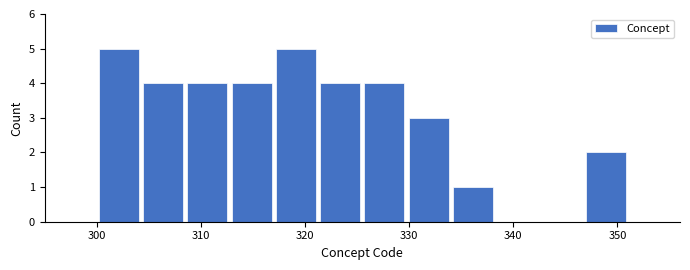

Reading left to right, transcribe this chart: for each bar, give the range it covers on the x-axis and its height. Neither the bar edges nor the heights are printed on the chart, so give them approximately, as read against the axes.

300 to 304: 5
304 to 309: 4
309 to 313: 4
313 to 317: 4
317 to 321: 5
321 to 326: 4
326 to 330: 4
330 to 334: 3
334 to 338: 1
338 to 343: 0
343 to 347: 0
347 to 351: 2